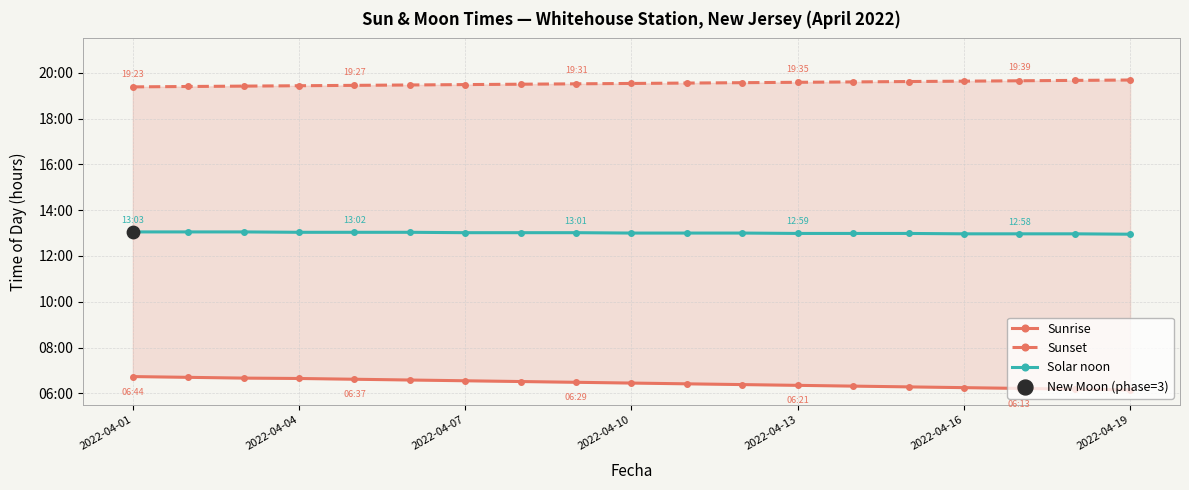

What are all the series names shown in the legend?

Sunrise, Sunset, Solar noon